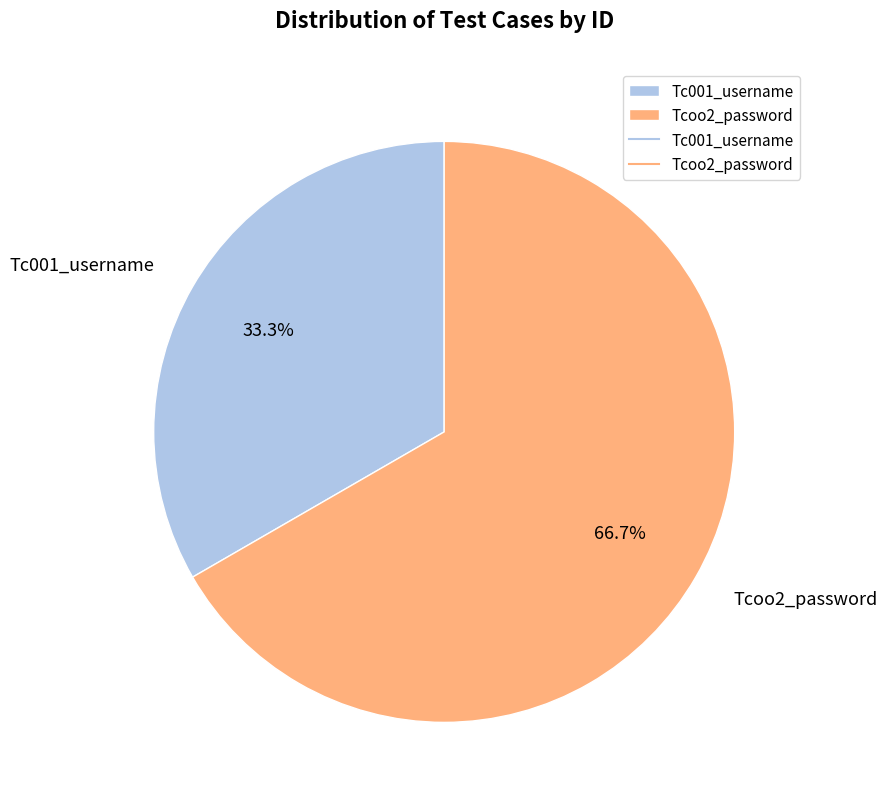

The Tc001_username slice represents 33% of the pie. True or false?

True